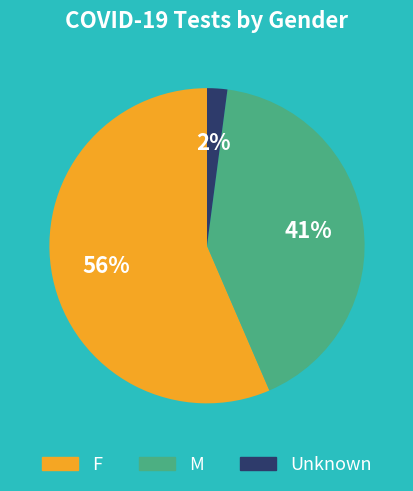

Which slice is the smallest?

Unknown